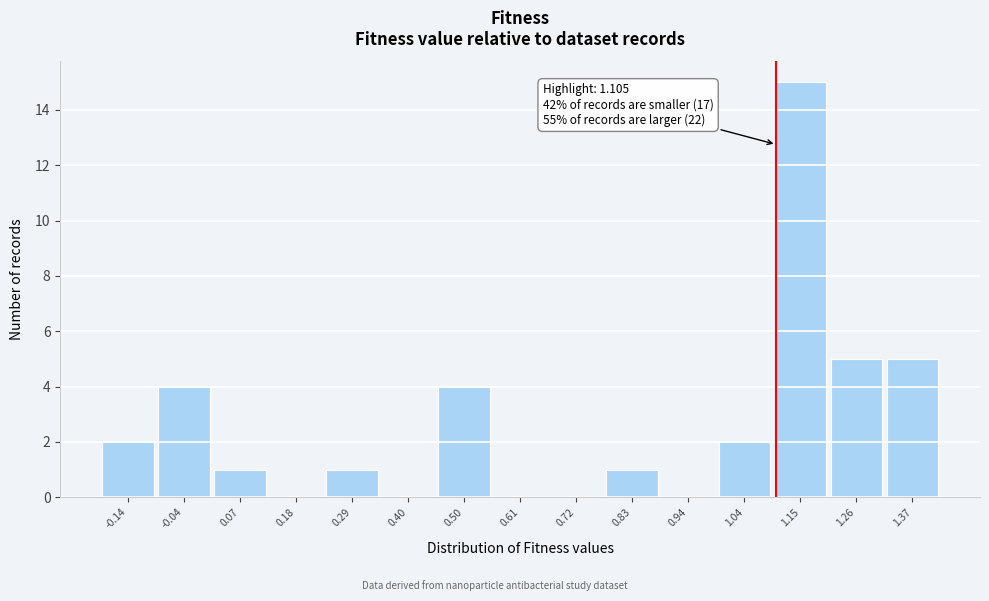

Over which range of the x-axis is the bar tallest?

1.10 to 1.20